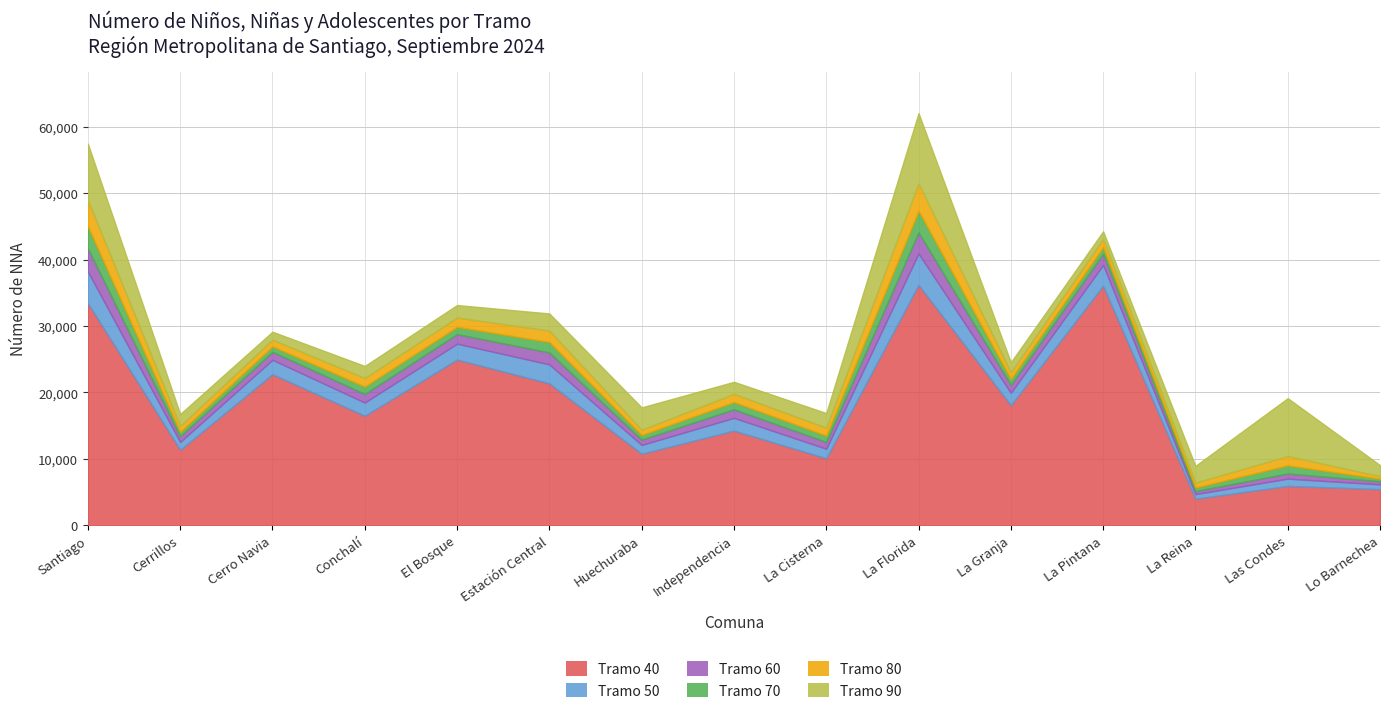

In Tramo 80, how many points are lower than both neighbors (excluding endpoints)?

5